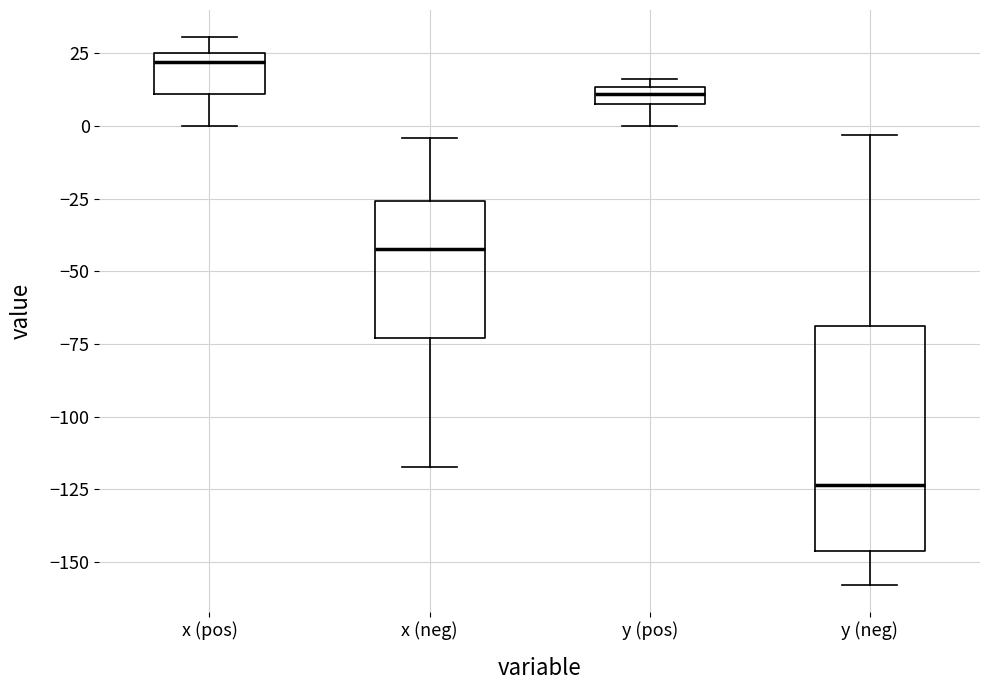

Where does the upper whisker of the box for x (pos) end on the y-axis? The values are not printed on the chart, so give them approximately, as read against the axis.

30